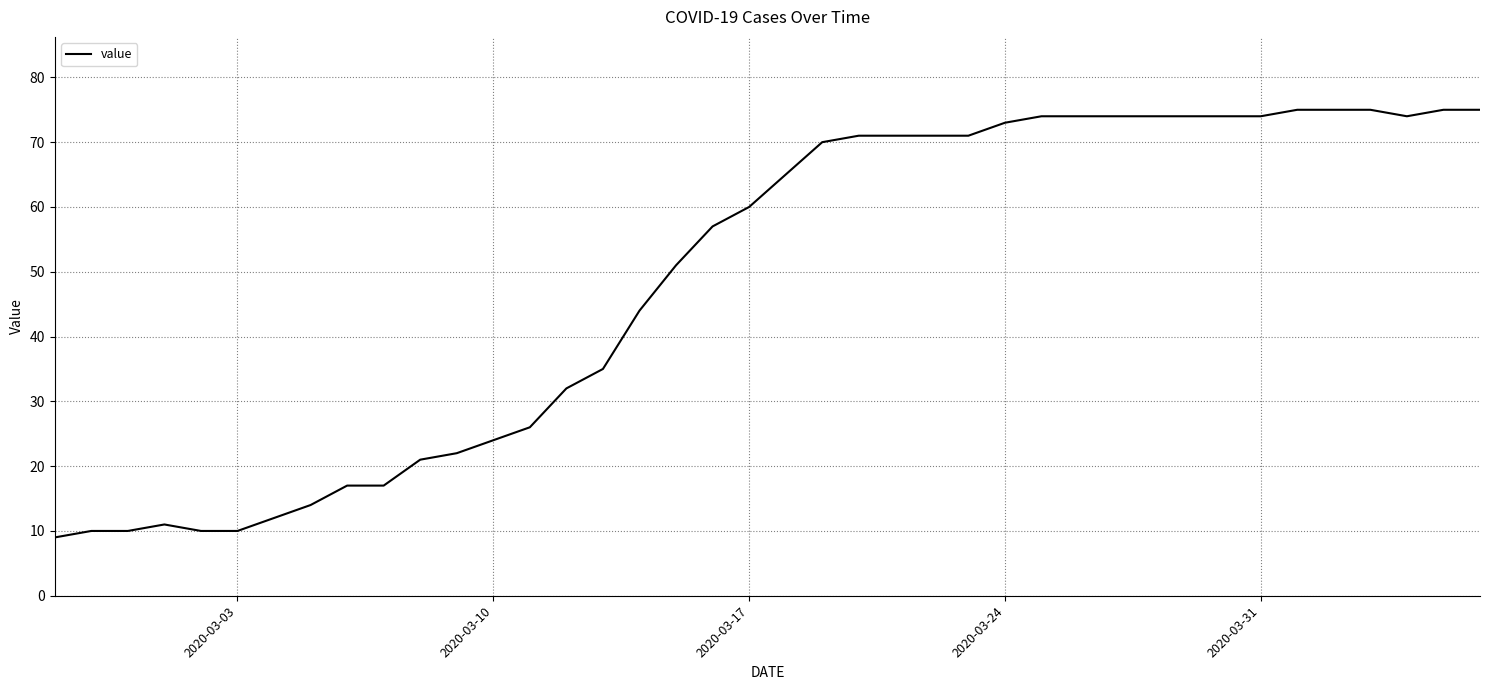

What is the difference between the maximum and minimum values?

66